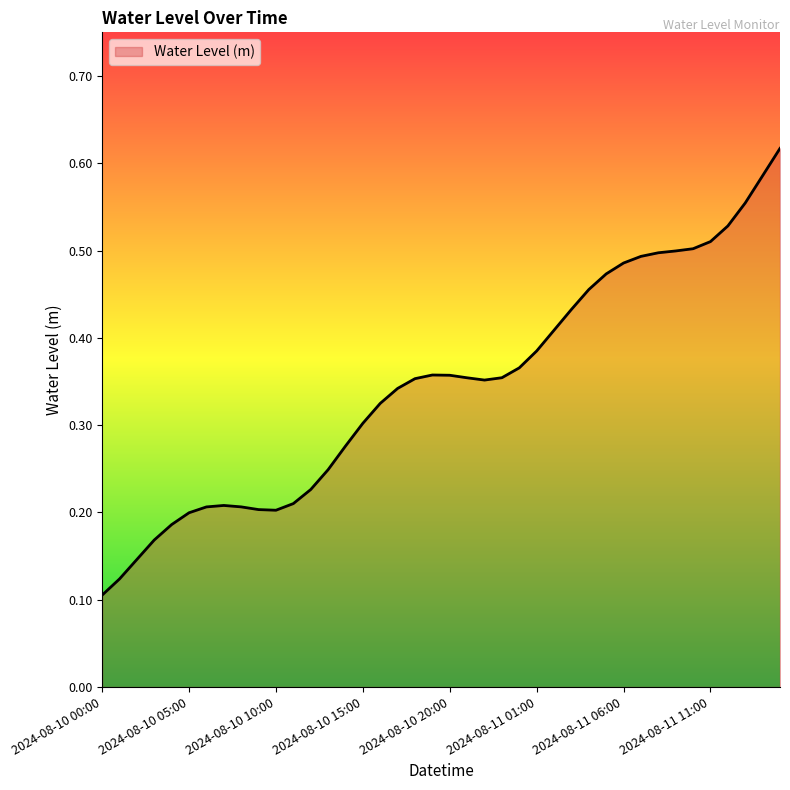

List the labels in order of value, largest first.

2024-08-11 15:00, 2024-08-11 14:00, 2024-08-11 13:00, 2024-08-11 12:00, 2024-08-11 11:00, 2024-08-11 10:00, 2024-08-11 09:00, 2024-08-11 08:00, 2024-08-11 07:00, 2024-08-11 06:00, 2024-08-11 05:00, 2024-08-11 04:00, 2024-08-11 03:00, 2024-08-11 02:00, 2024-08-11 01:00, 2024-08-11 00:00, 2024-08-10 19:00, 2024-08-10 20:00, 2024-08-10 23:00, 2024-08-10 21:00, 2024-08-10 18:00, 2024-08-10 22:00, 2024-08-10 17:00, 2024-08-10 16:00, 2024-08-10 15:00, 2024-08-10 14:00, 2024-08-10 13:00, 2024-08-10 12:00, 2024-08-10 11:00, 2024-08-10 07:00, 2024-08-10 08:00, 2024-08-10 06:00, 2024-08-10 09:00, 2024-08-10 10:00, 2024-08-10 05:00, 2024-08-10 04:00, 2024-08-10 03:00, 2024-08-10 02:00, 2024-08-10 01:00, 2024-08-10 00:00